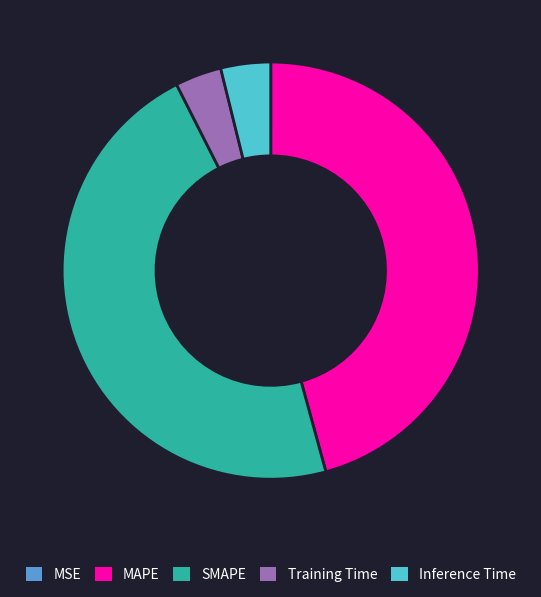

Is it true that Inference Time is 13% of the pie?

False